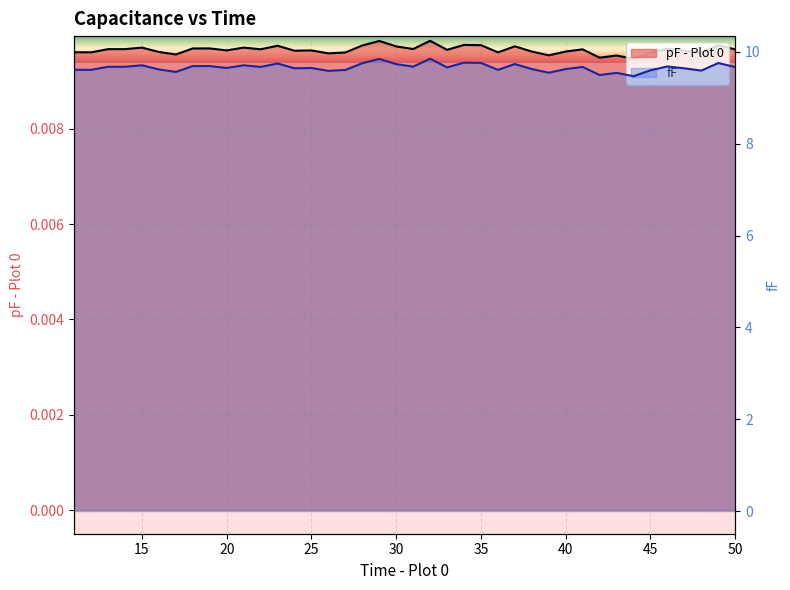

How many lines are shown in the chart?

2